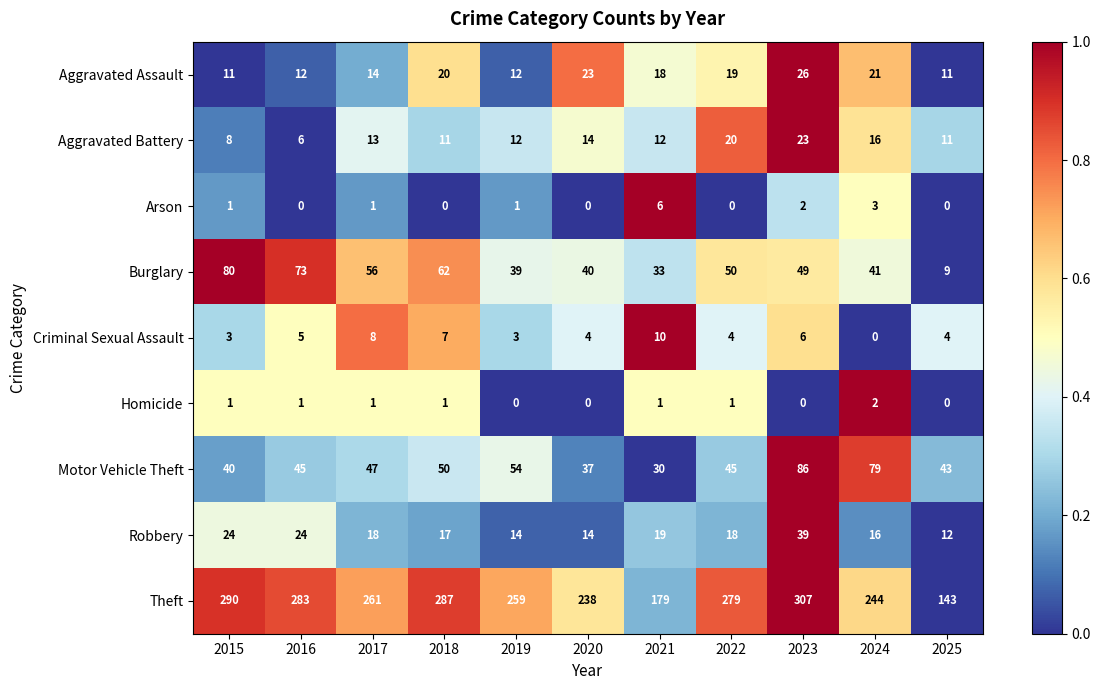

Which series changed the most between 2016 and 2025?

Theft